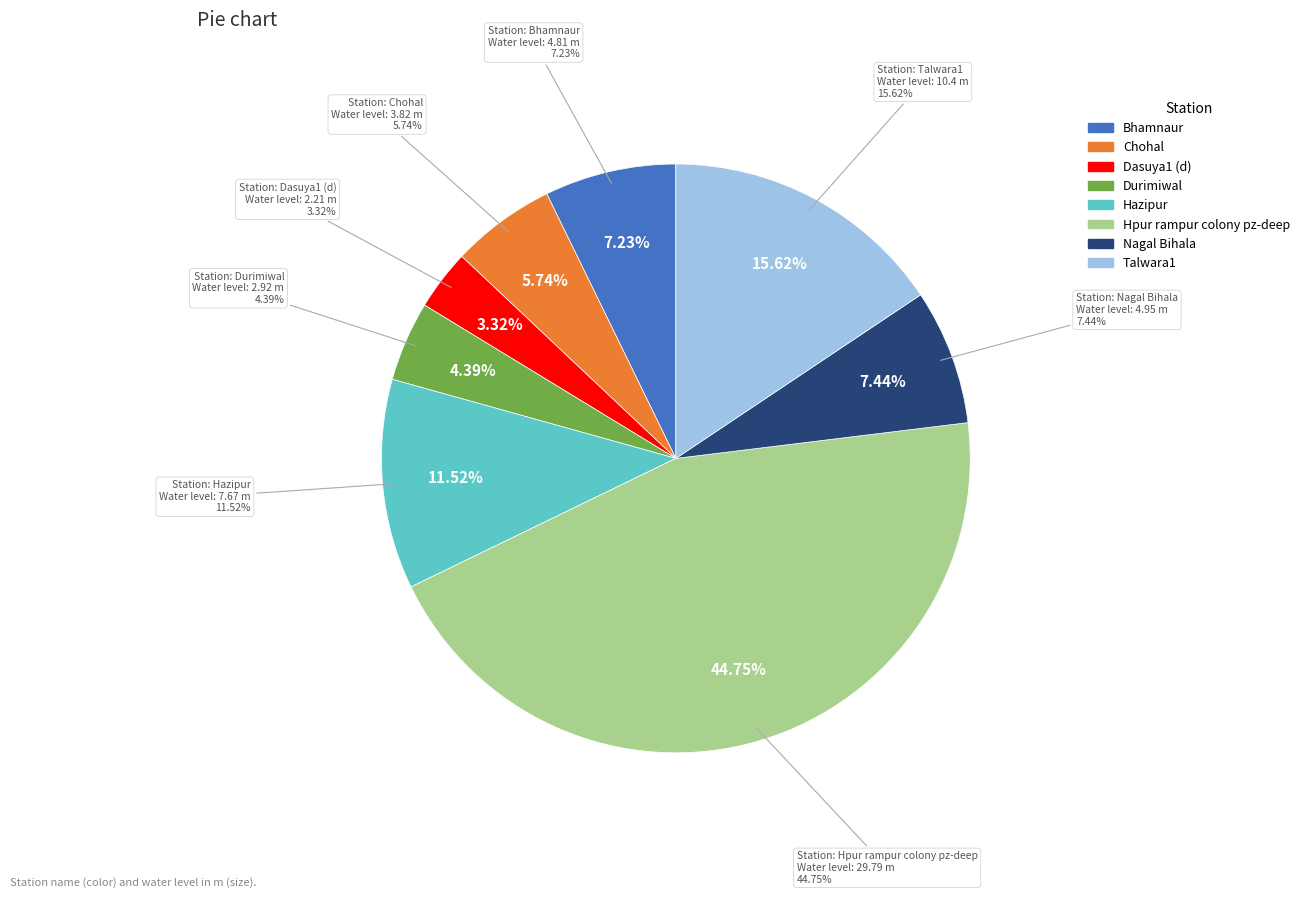

Rank the categories by value from highest to lowest.

Hpur rampur colony pz-deep, Talwara1, Hazipur, Nagal Bihala, Bhamnaur, Chohal, Durimiwal, Dasuya1 (d)